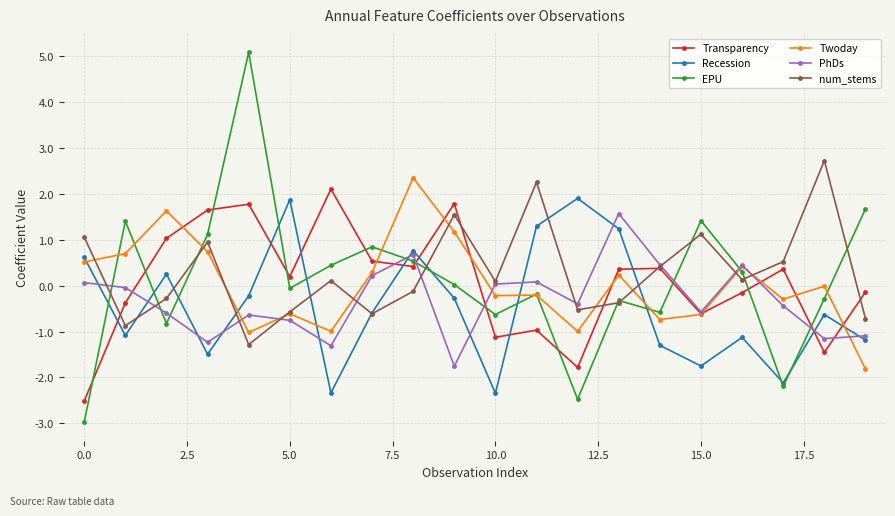

What is the highest value of the Twoday series?

2.3